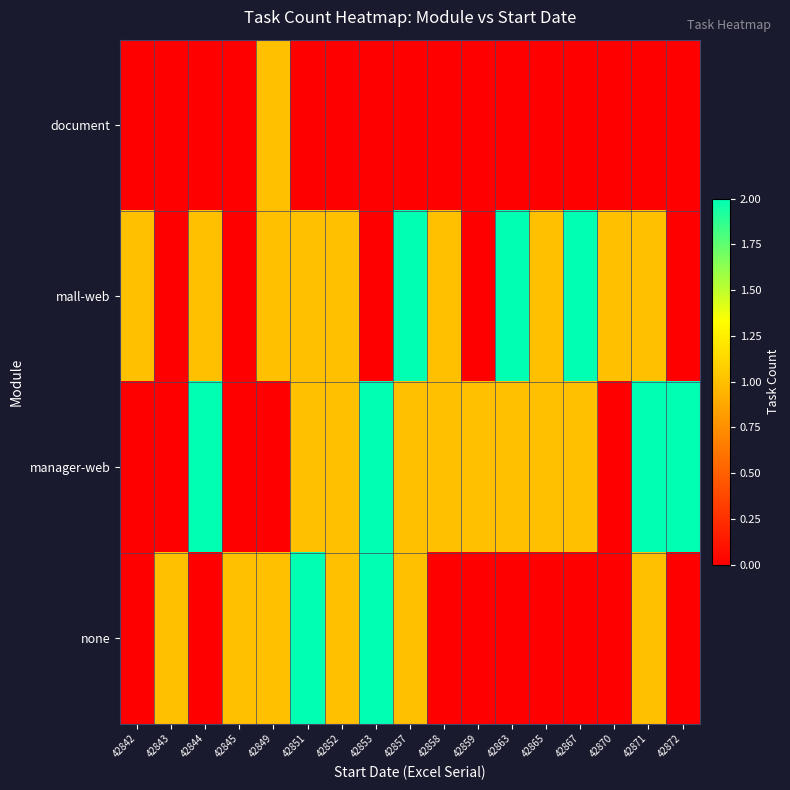

Which series has the largest range (max minus min)?

mall-web